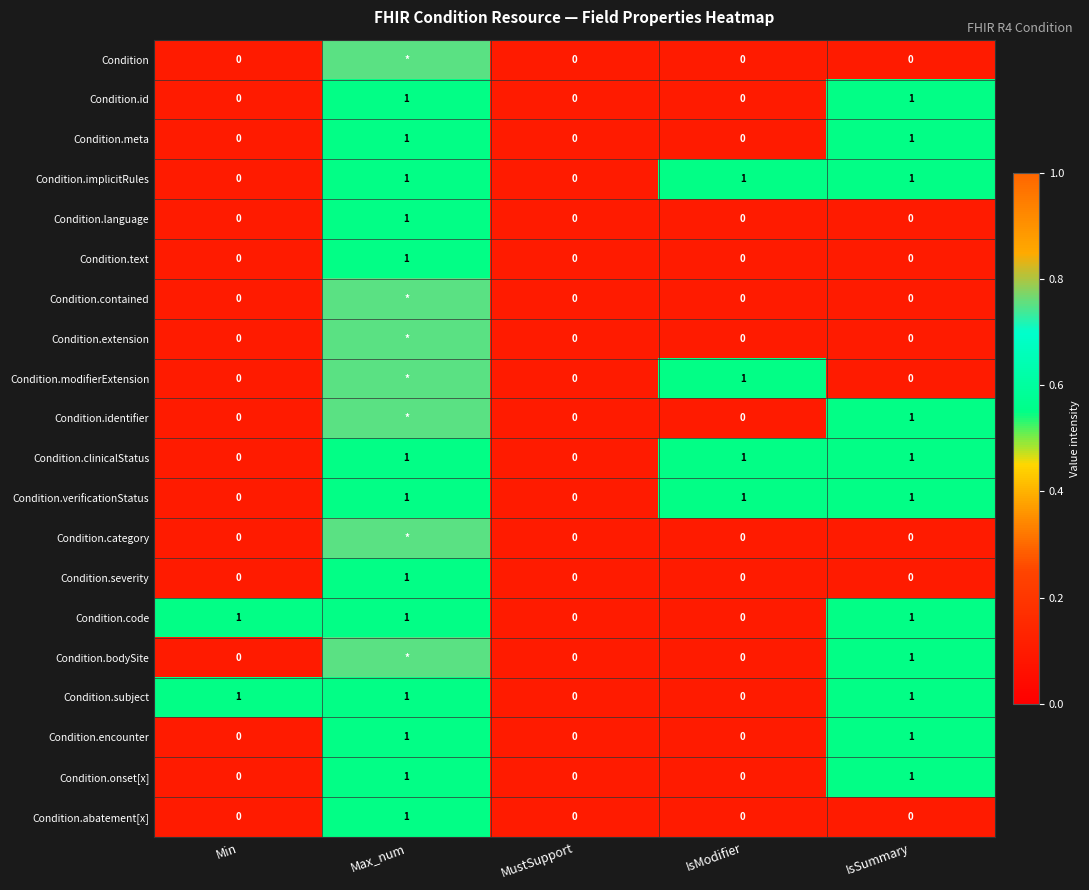

How many values in Condition.implicitRules are above zero?

3